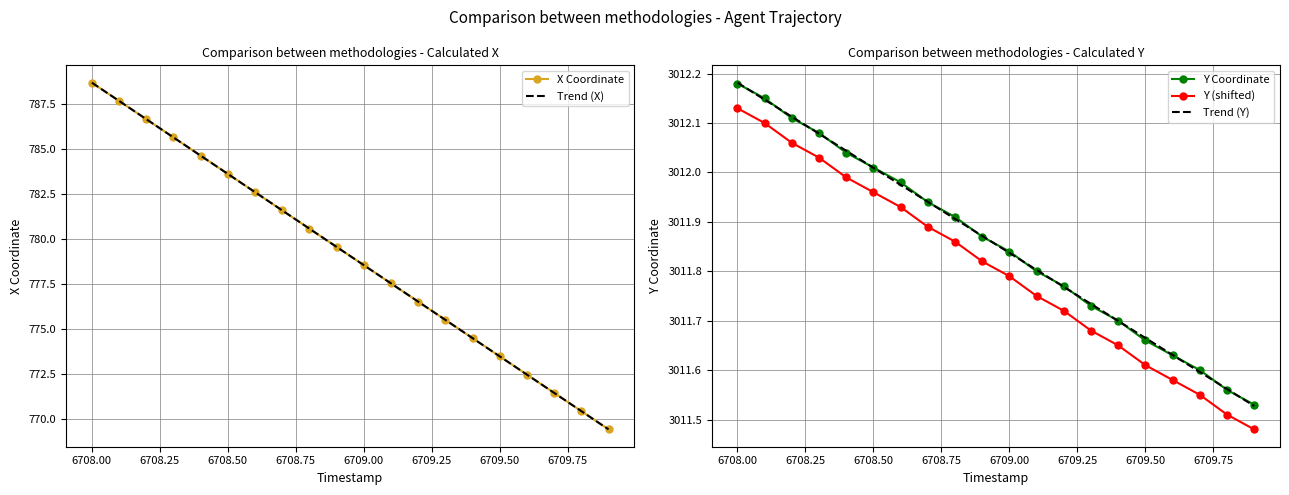

True or false: Trend (X) has more than 2 interior local peaks.

False